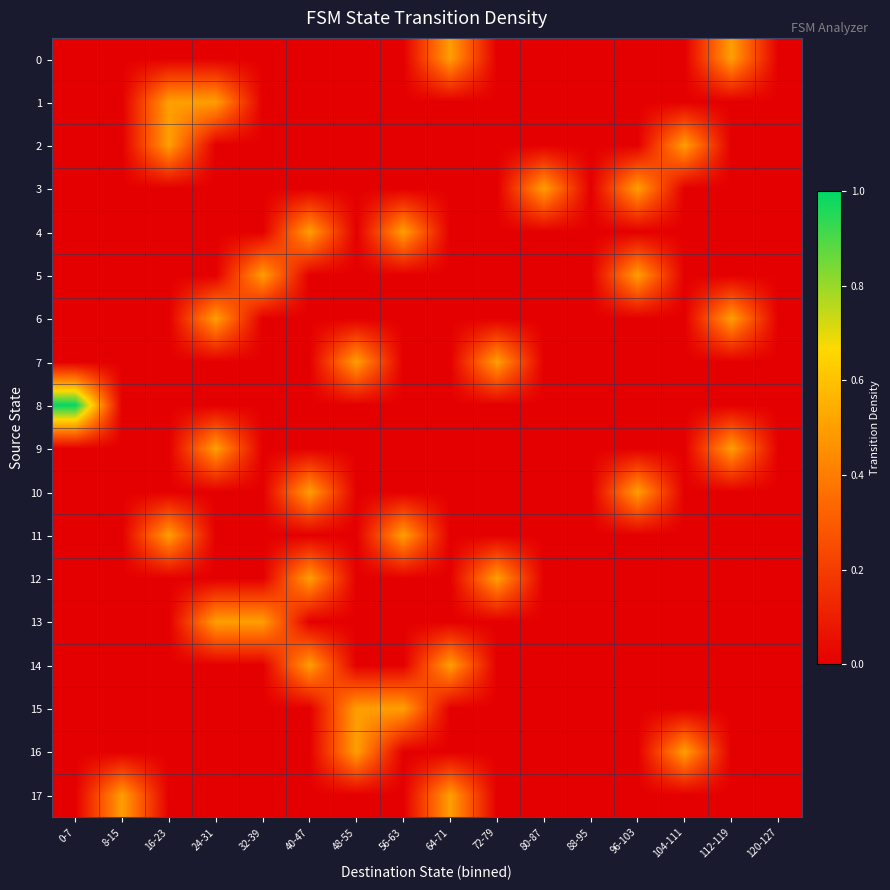

Rank the series by their maximum value, from lowest to highest.

0, 1, 2, 3, 4, 5, 6, 7, 9, 10, 11, 12, 13, 14, 15, 16, 17, 8